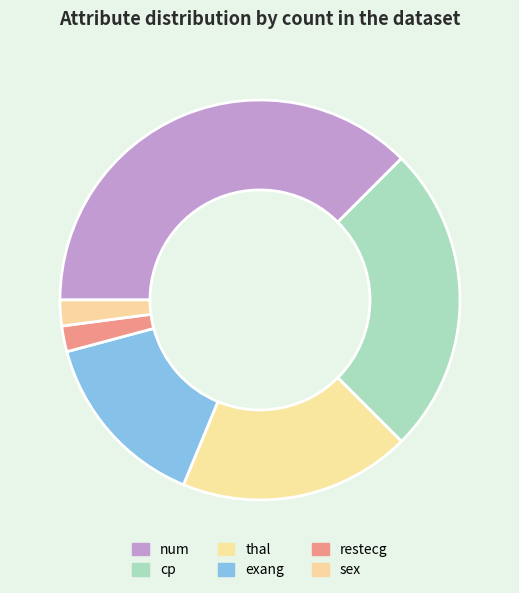

What is the largest slice in the pie chart?

num